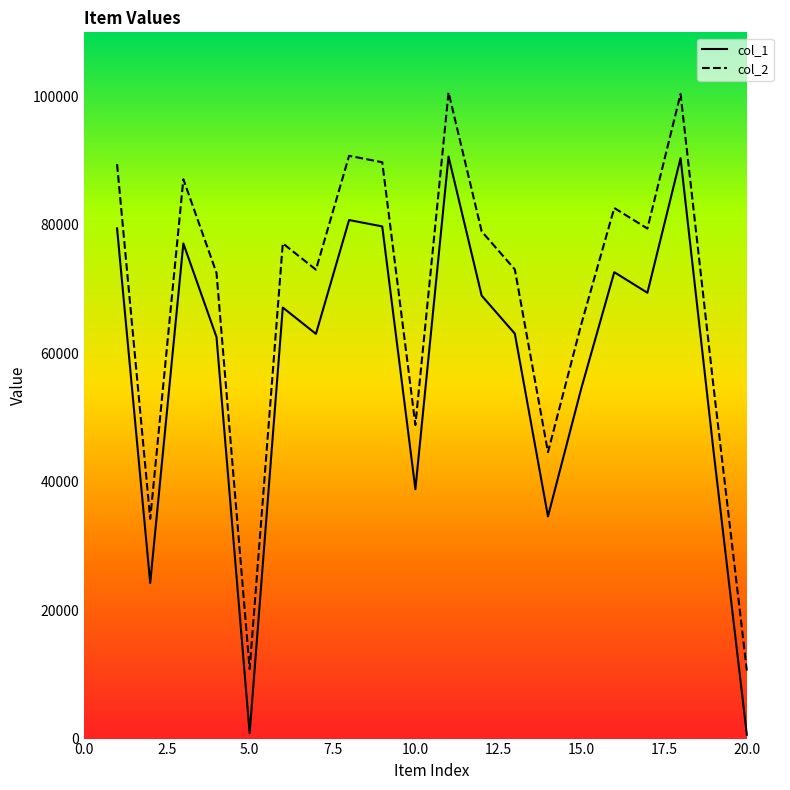

List the series in order of their overall mean, lowest first.

col_1, col_2